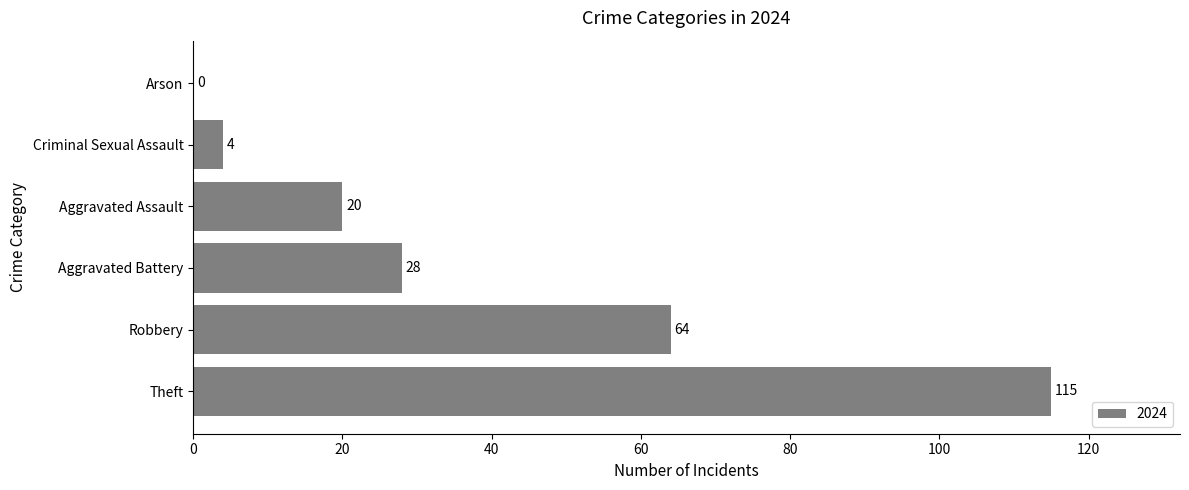

What value does the data have at Aggravated Battery, to the nearest 10?

30